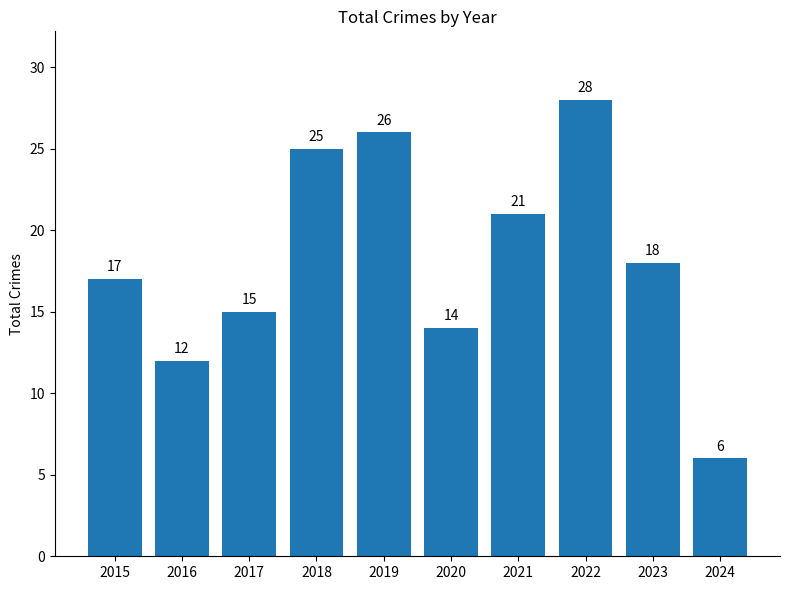

Is it true that the value at 2023 is 18?

True